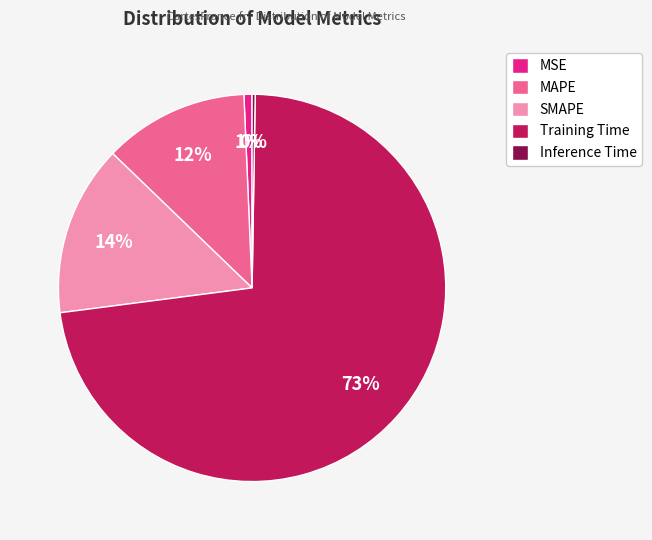

Which has a higher value, Training Time or SMAPE?

Training Time